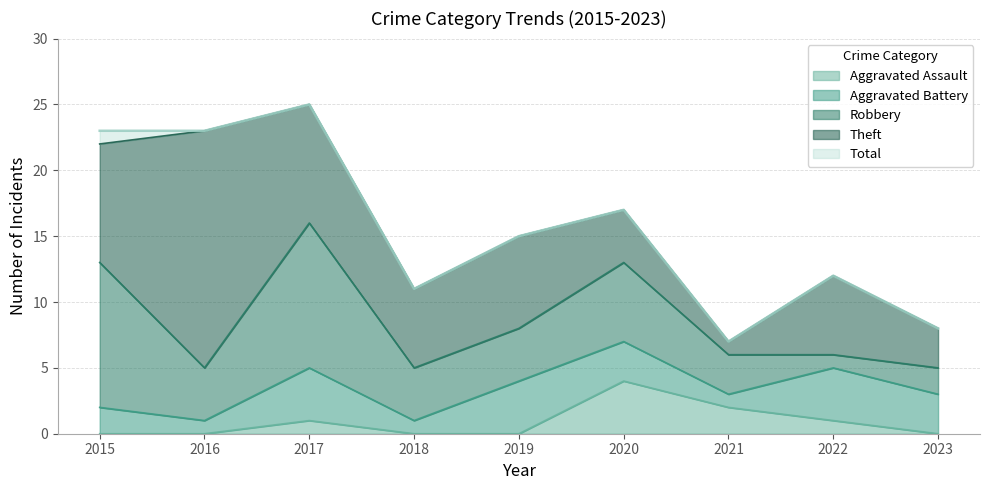

At how many categories does at least one series exceed 13?

5